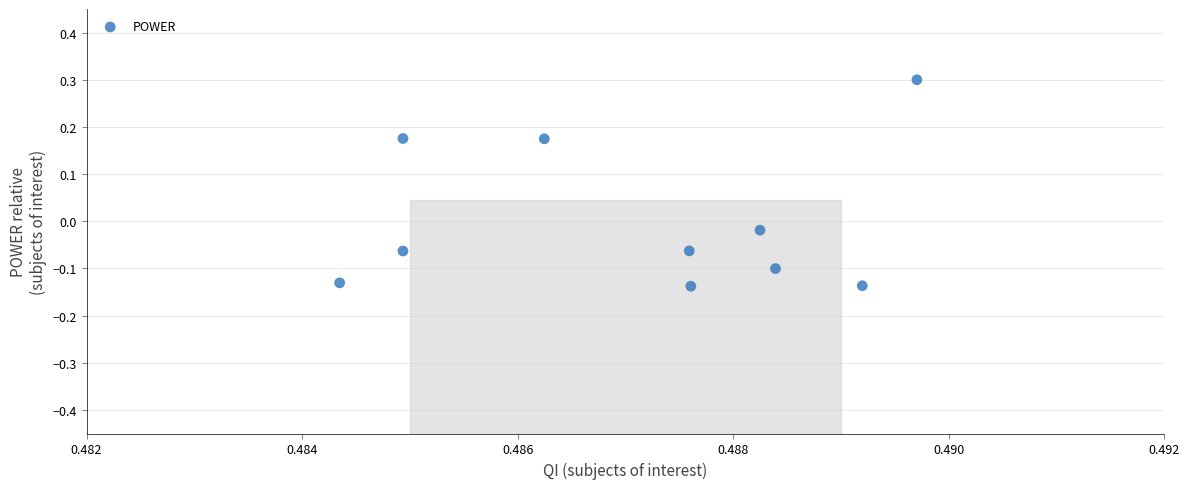

What is the average X value?

0.5